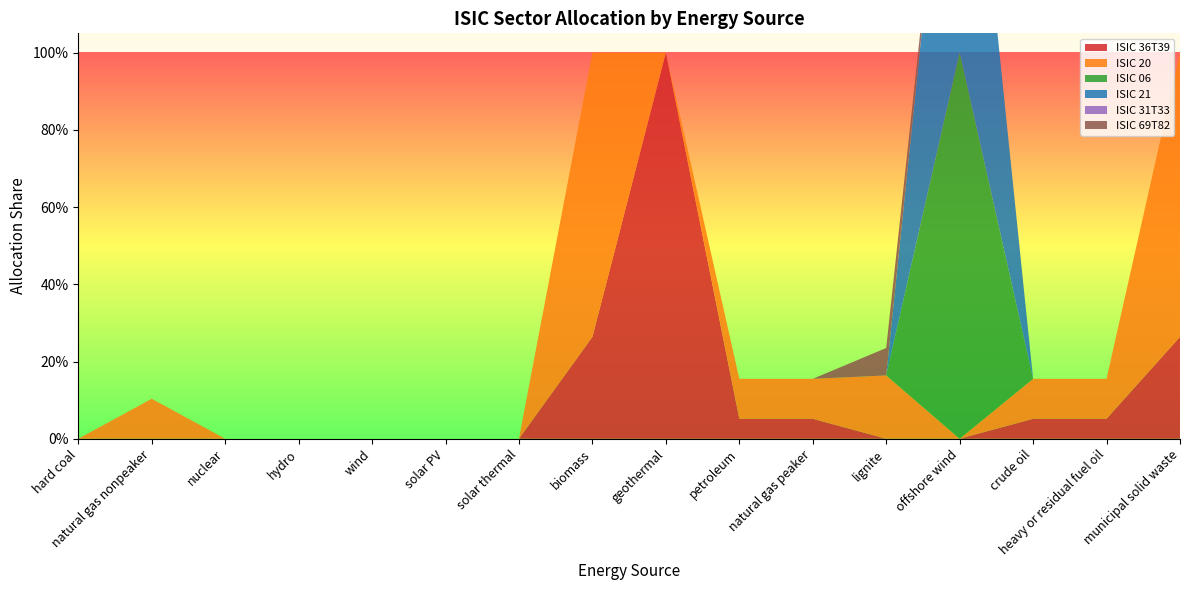

Reading left to right, what are all the values shown in this chart?

ISIC 36T39: 0.0	0.0	0.0	0.0	0.0	0.0	0.0	0.3	1.0	0.1	0.1	0.0	0.0	0.1	0.1	0.3
ISIC 20: 0.0	0.1	0.0	0.0	0.0	0.0	0.0	0.7	0.0	0.1	0.1	0.2	0.0	0.1	0.1	0.7
ISIC 06: 0.0	0.0	0.0	0.0	0.0	0.0	0.0	0.0	0.0	0.0	0.0	0.0	1.0	0.0	0.0	0.0
ISIC 21: 0.0	0.0	0.0	0.0	0.0	0.0	0.0	0.0	0.0	0.0	0.0	0.0	1.0	0.0	0.0	0.0
ISIC 31T33: 0.0	0.0	0.0	0.0	0.0	0.0	0.0	0.0	0.0	0.0	0.0	0.0	0.0	0.0	0.0	0.0
ISIC 69T82: 0.0	0.0	0.0	0.0	0.0	0.0	0.0	0.0	0.0	0.0	0.0	0.1	0.0	0.0	0.0	0.0